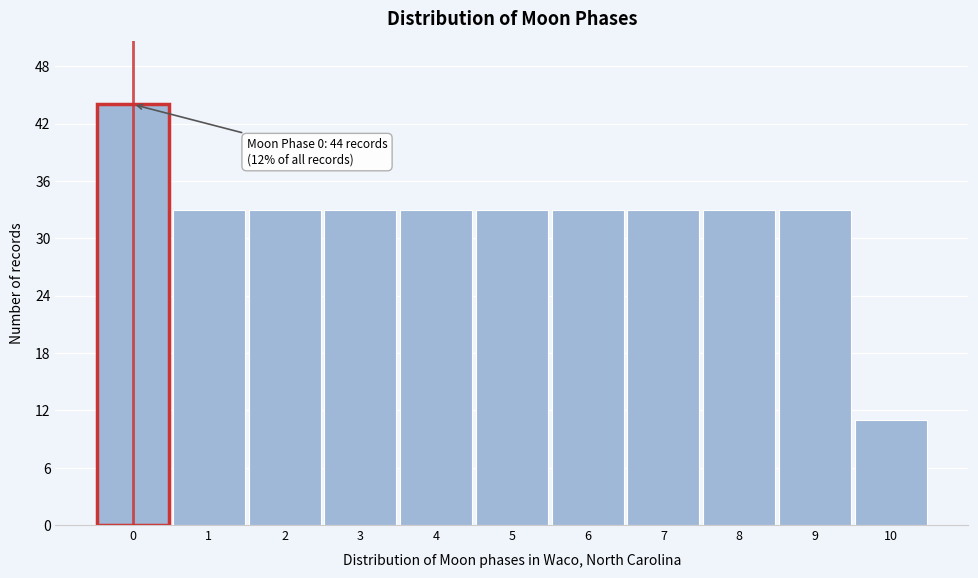

Over which range of the x-axis is the bar tallest?

-0.5 to 0.5